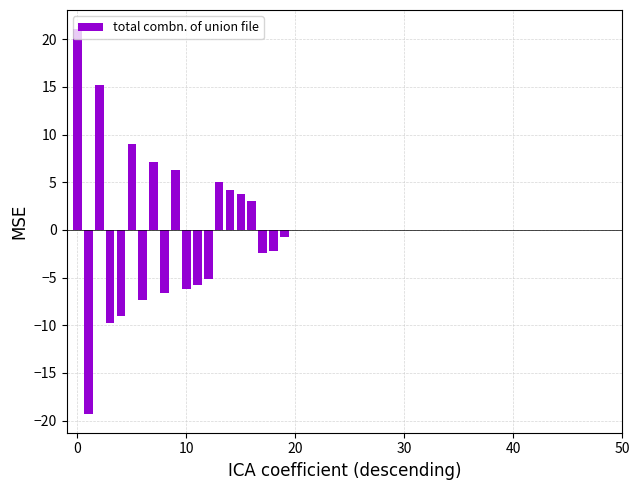

What is the minimum value shown in the chart?

-19.2